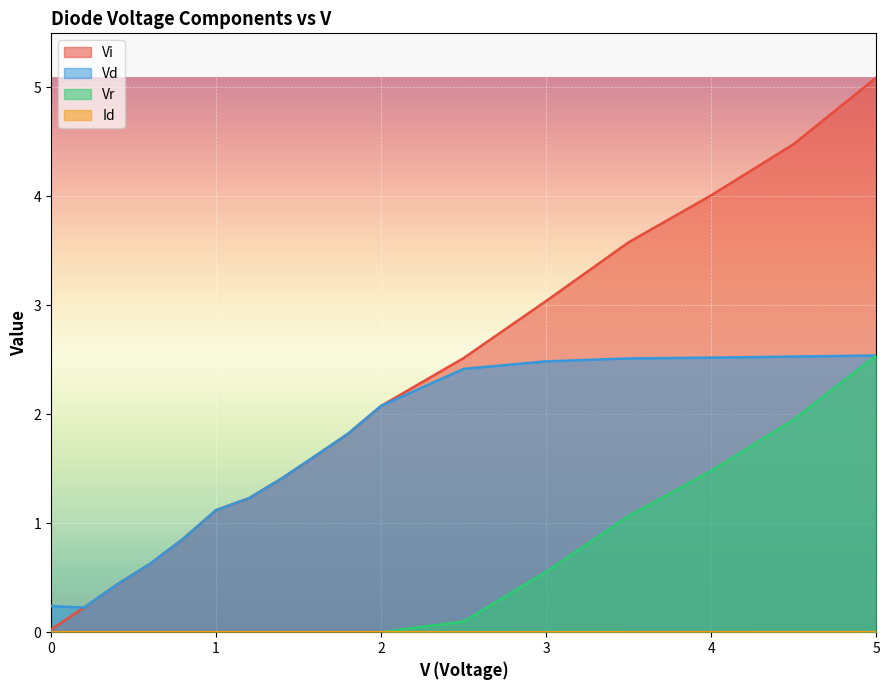

True or false: Vr and Vi intersect in this chart.

False